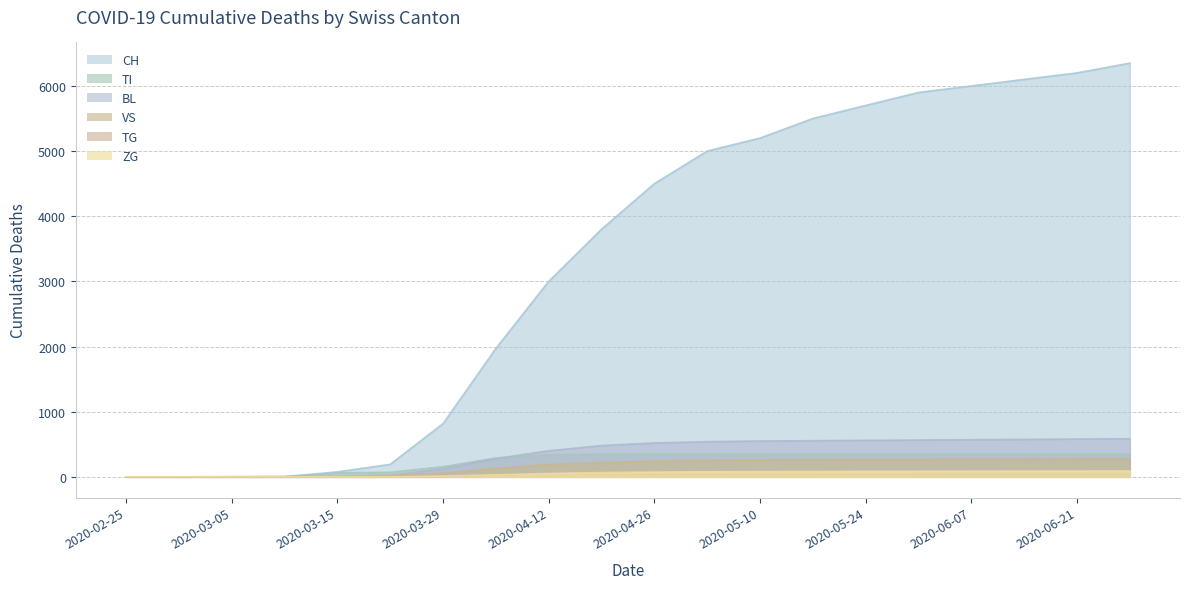

What is the difference between the ZG values at 2020-04-05 and 2020-03-15?

6